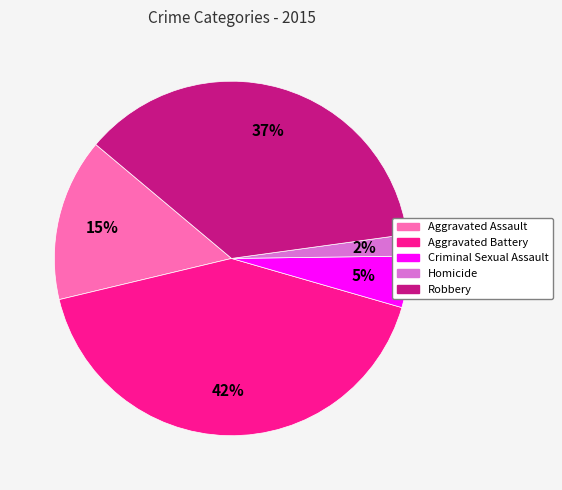

Is there any slice that represents more than half of the pie?

No